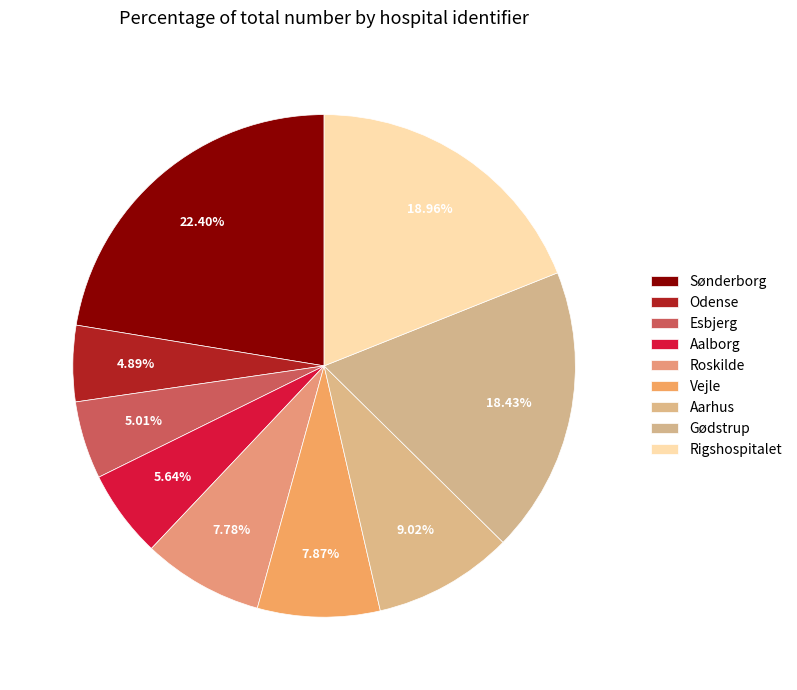

What is the smallest slice in the pie chart?

Odense